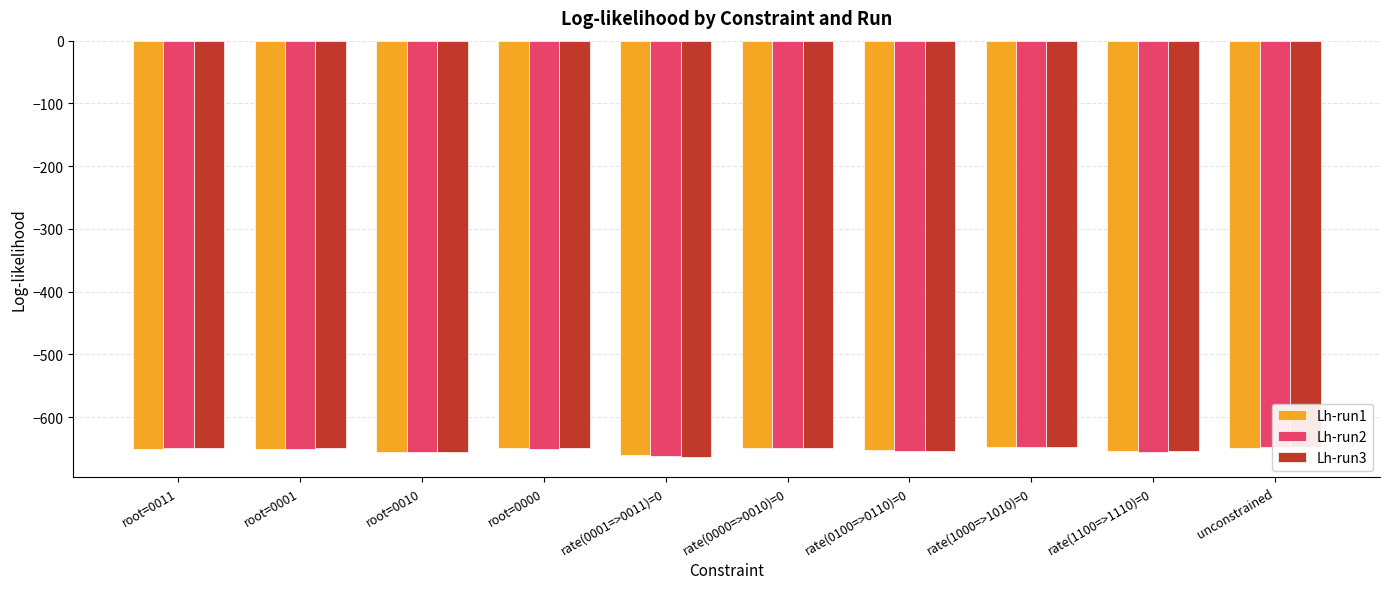

At how many categories does at least one series exceed -654?

7